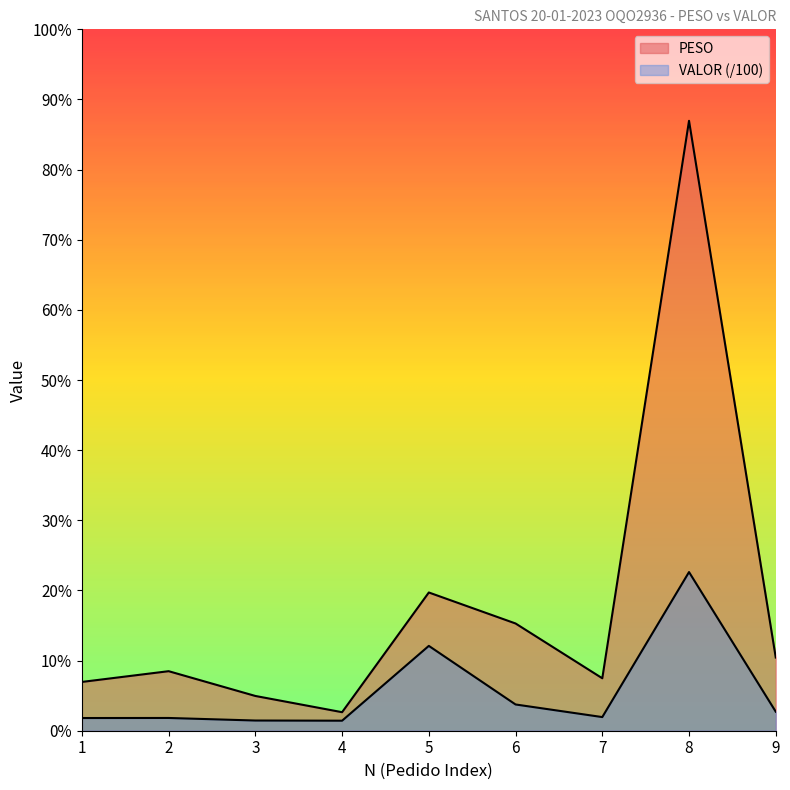

True or false: VALOR and PESO cross at least once.

False